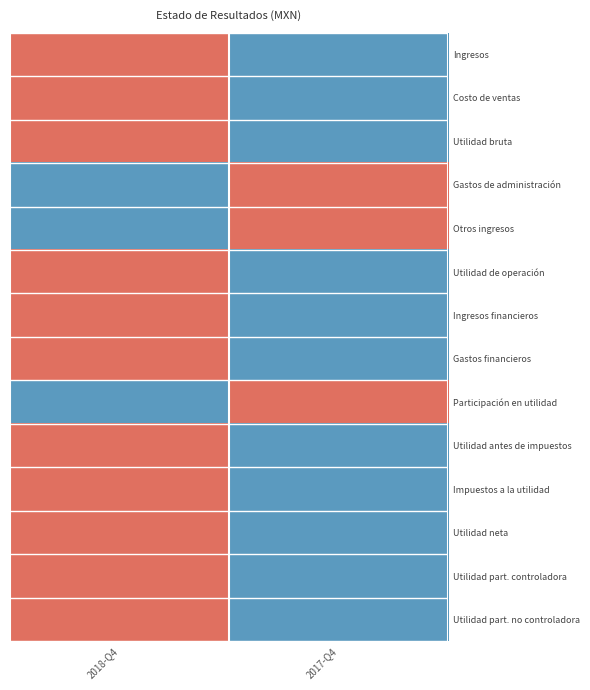

At 2018-Q4, list the series in order from smallest to largest.

Gastos de administración, Otros ingresos, Participación en utilidad, Ingresos, Costo de ventas, Utilidad bruta, Utilidad de operación, Ingresos financieros, Gastos financieros, Utilidad antes de impuestos, Impuestos a la utilidad, Utilidad neta, Utilidad part. controladora, Utilidad part. no controladora